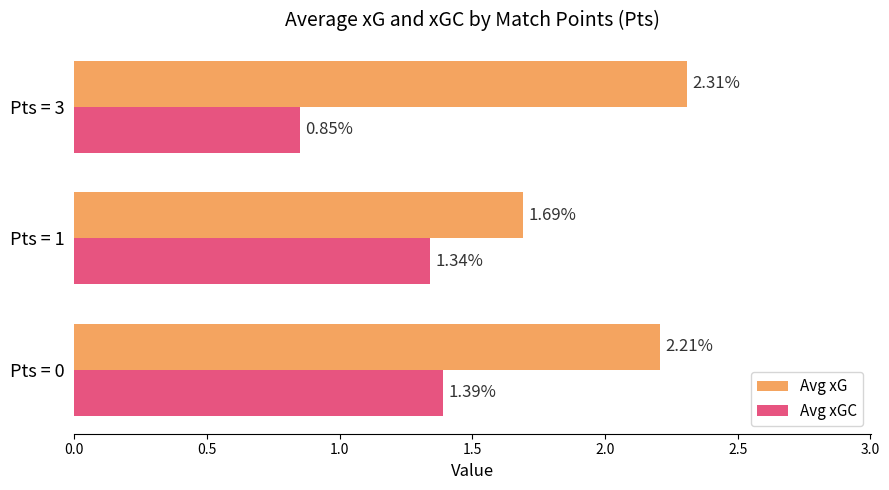

At how many categories does at least one series exceed 1?

3